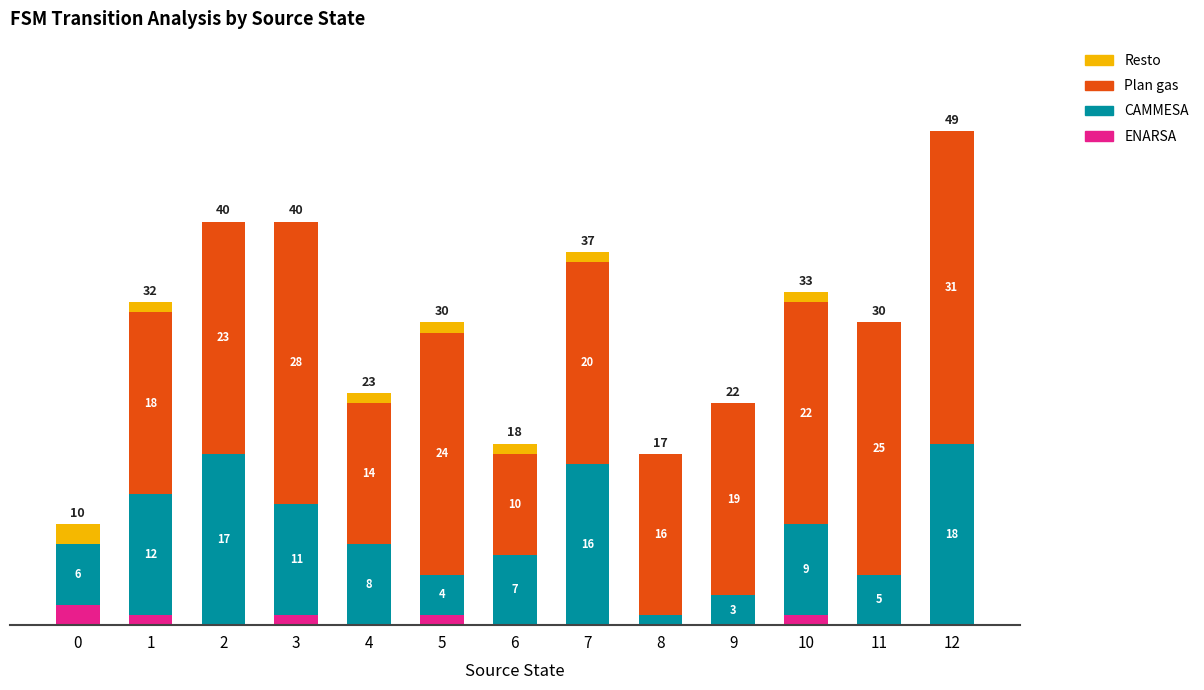

Are the bars horizontal?

No